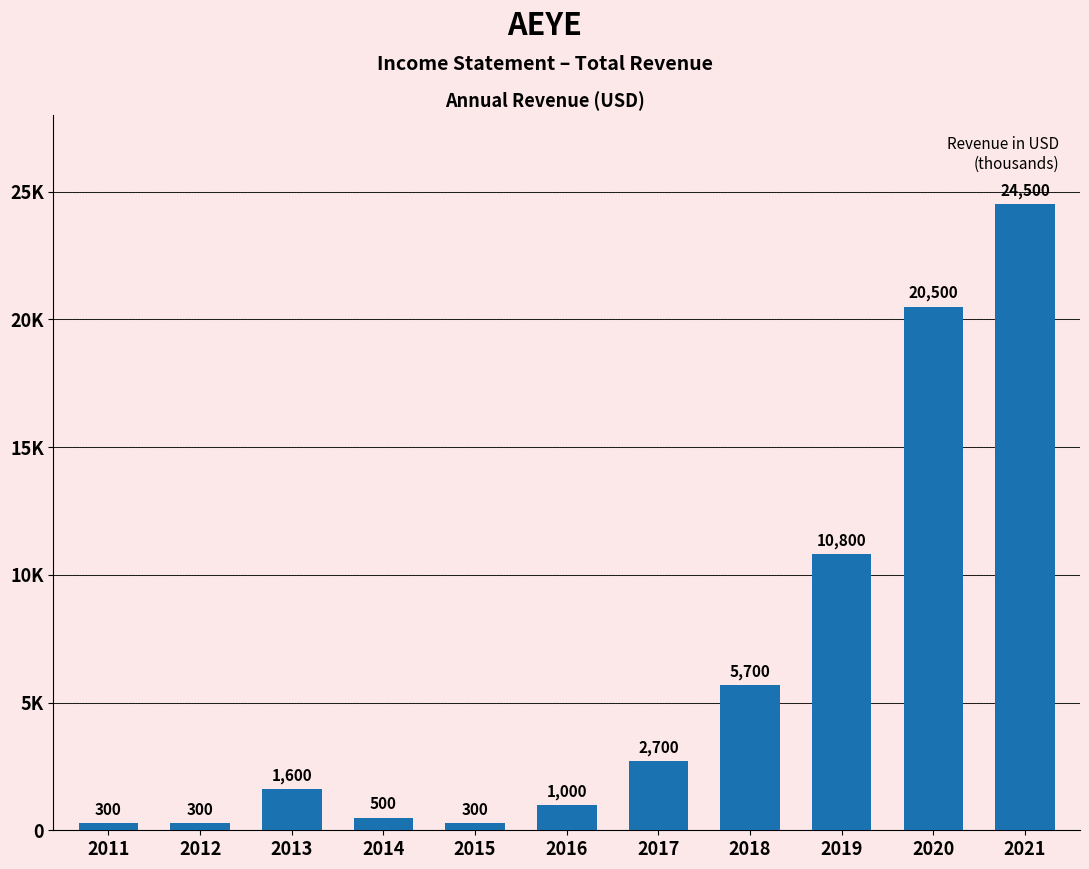

At which category does the chart reach its peak across all series?

2021